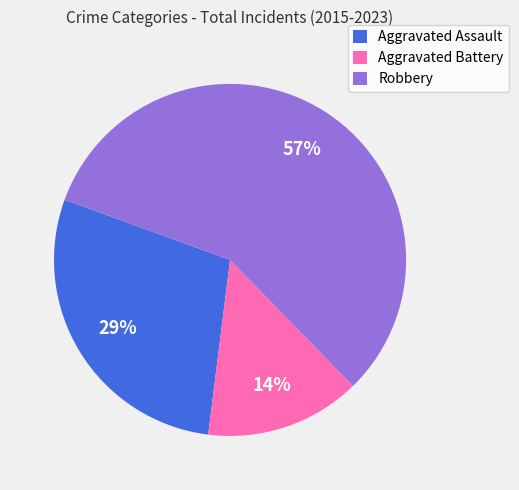

True or false: Robbery accounts for 57% of the total.

True